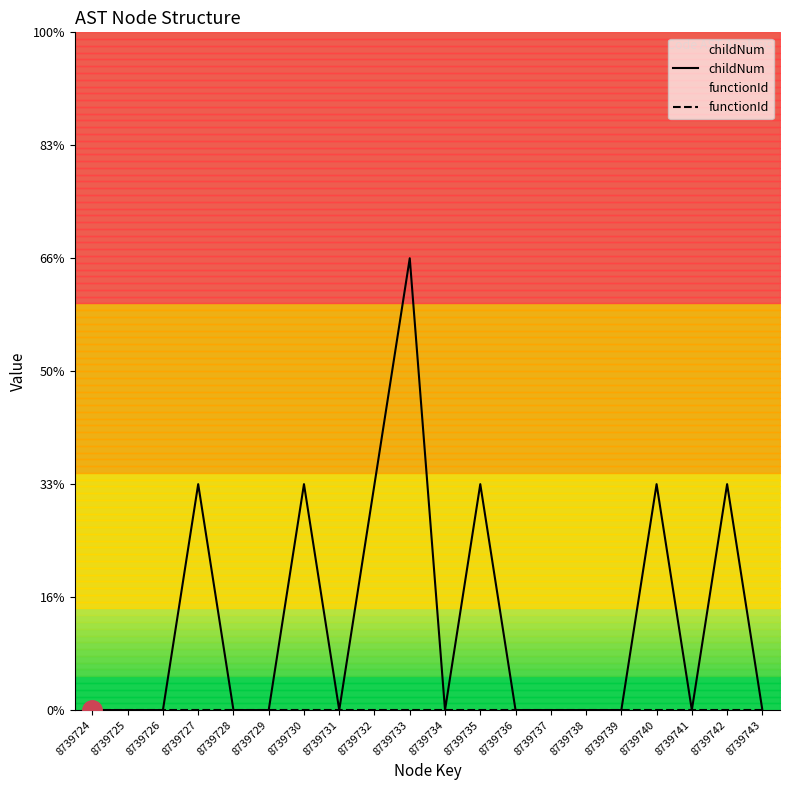

True or false: functionId and childNum intersect in this chart.

False